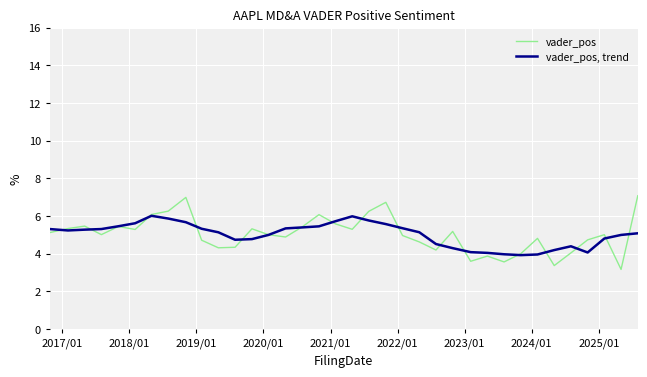

What is the maximum value shown in the chart?

7.1